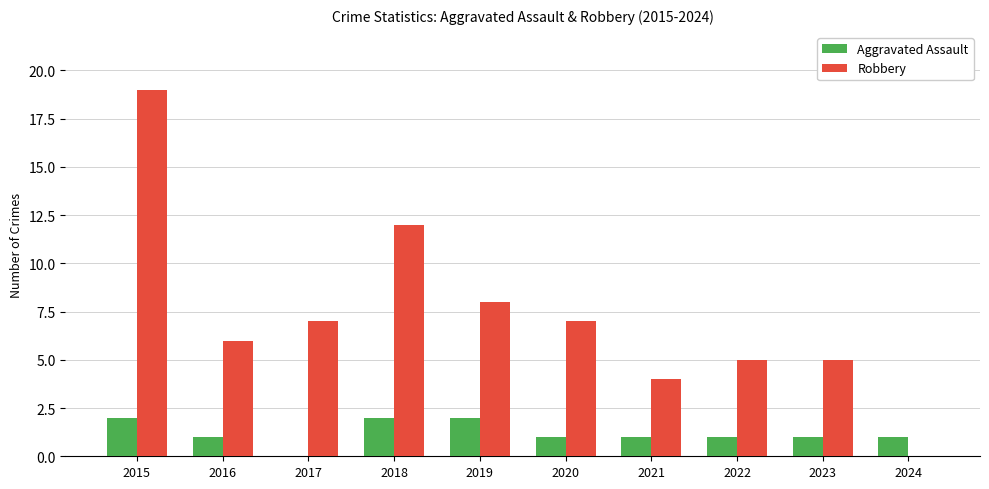

What is the sum of the Aggravated Assault values at 2019 and 2015?

4